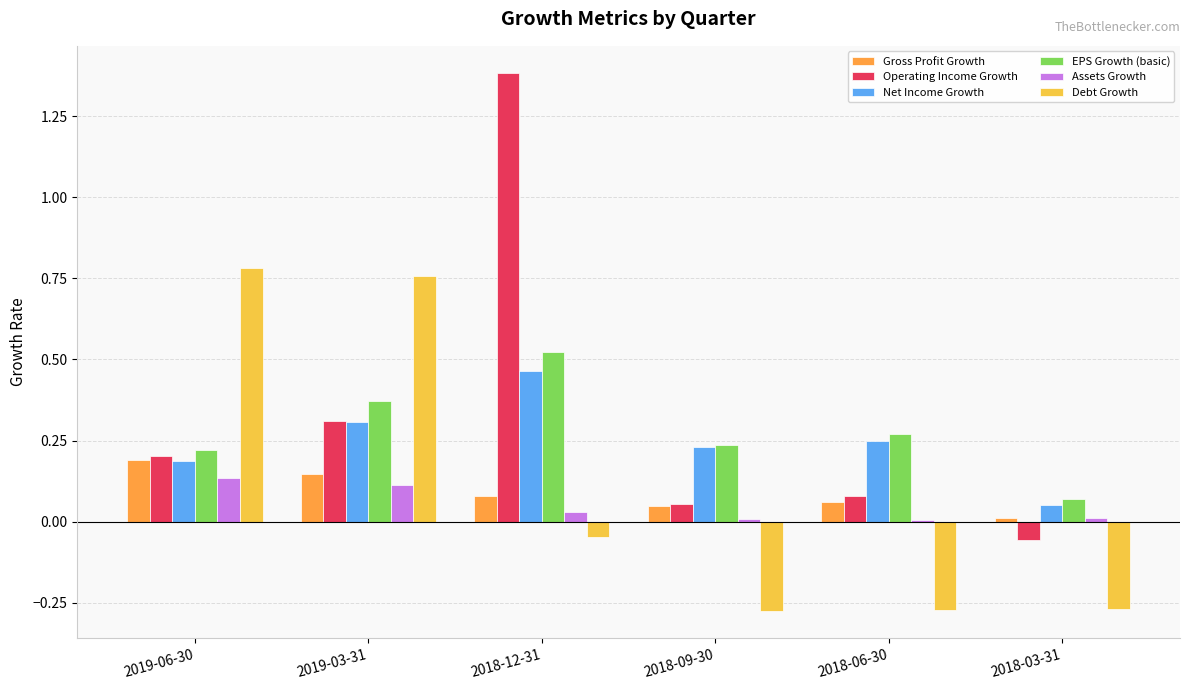

Is the value of Debt Growth at 2019-03-31 greater than the value of EPS Growth (basic) at 2019-03-31?

Yes